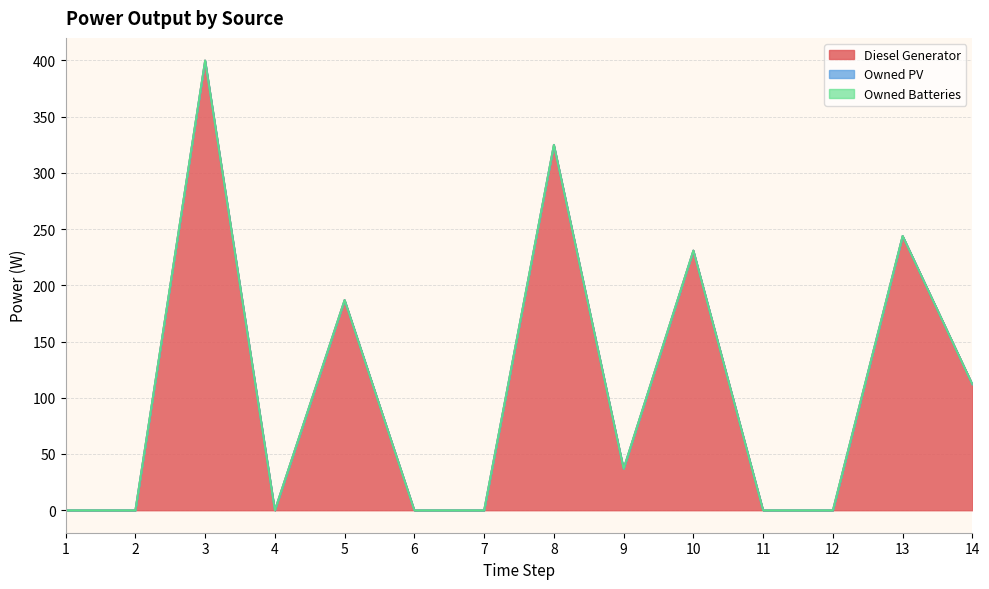

At which category is the sum across all series the highest?

3